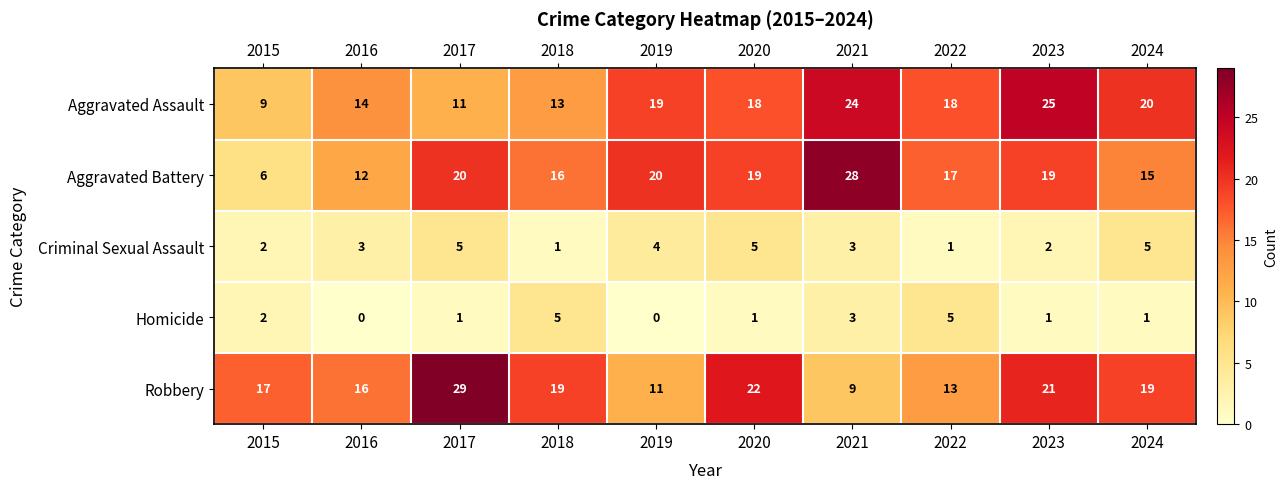

What is the greatest value displayed?

29